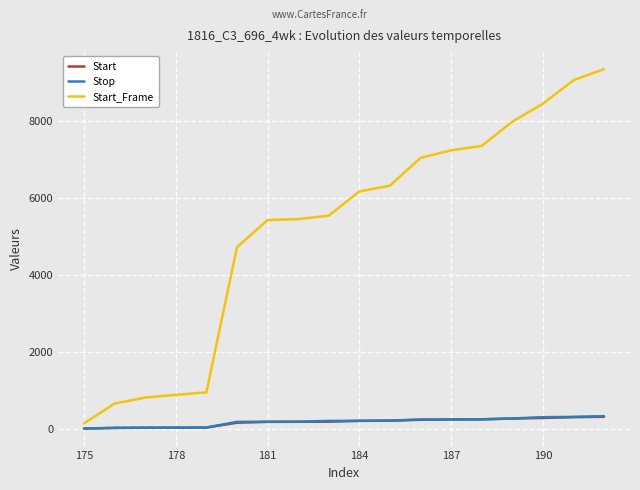

True or false: Start and Start_Frame intersect in this chart.

False